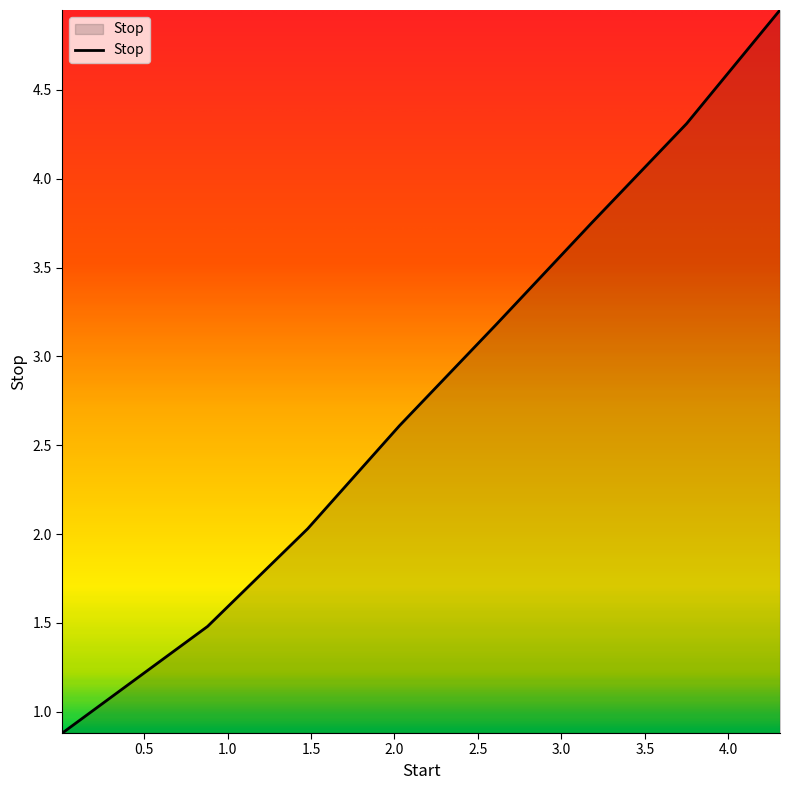

What is the minimum value shown in the chart?

0.9